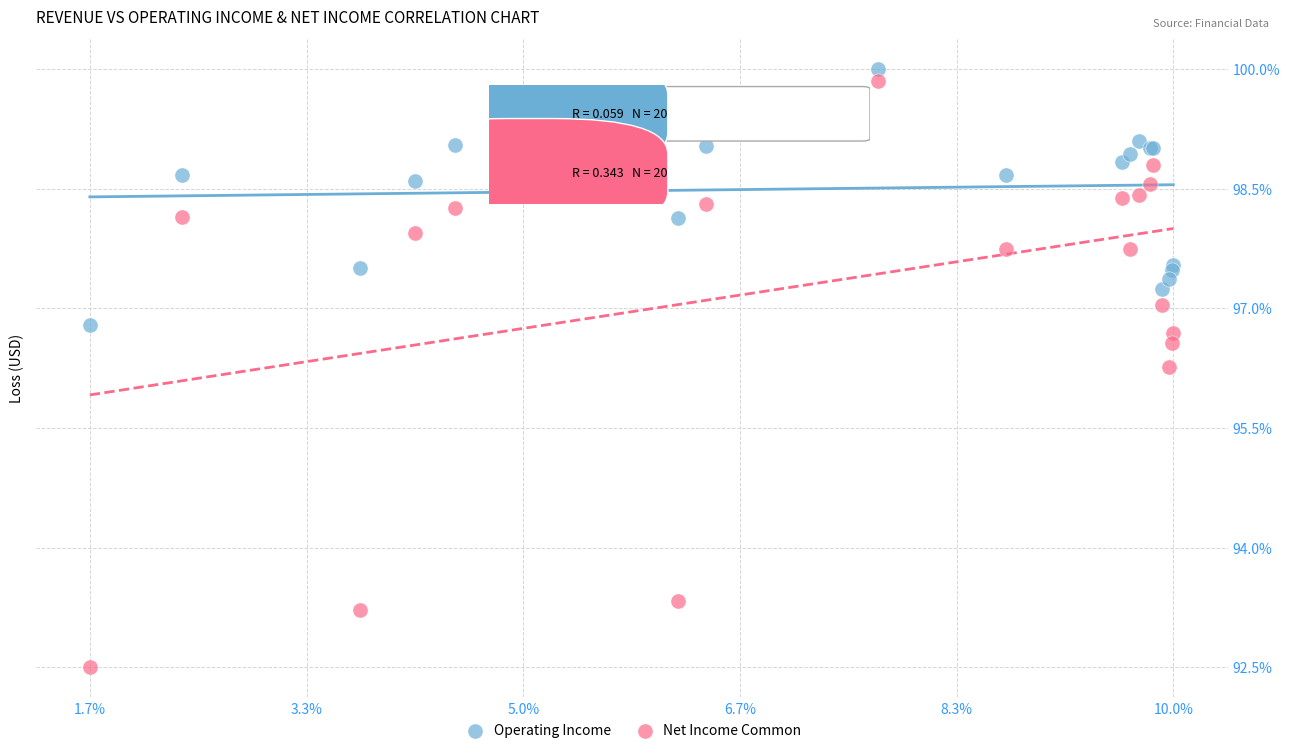

What are all the series names shown in the legend?

Operating Income, Net Income Common